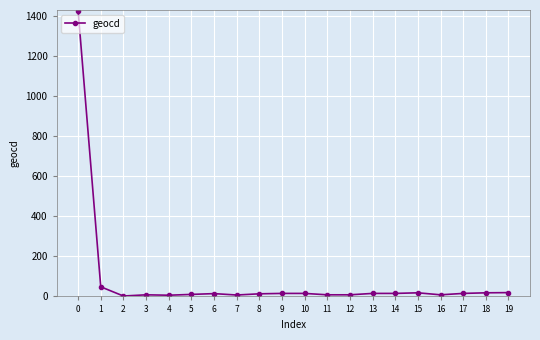

True or false: the data shows 2253 at 0.

False